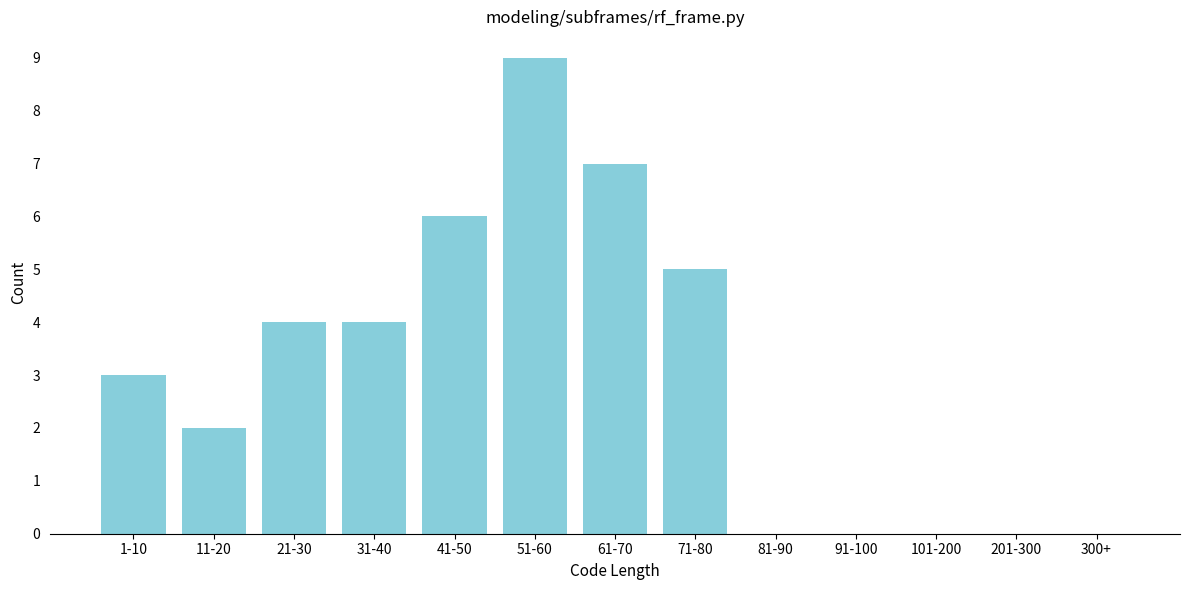

Reading left to right, transcribe all the data shown in this chart.

1-10=3	11-20=2	21-30=4	31-40=4	41-50=6	51-60=9	61-70=7	71-80=5	81-90=0	91-100=0	101-200=0	201-300=0	300+=0